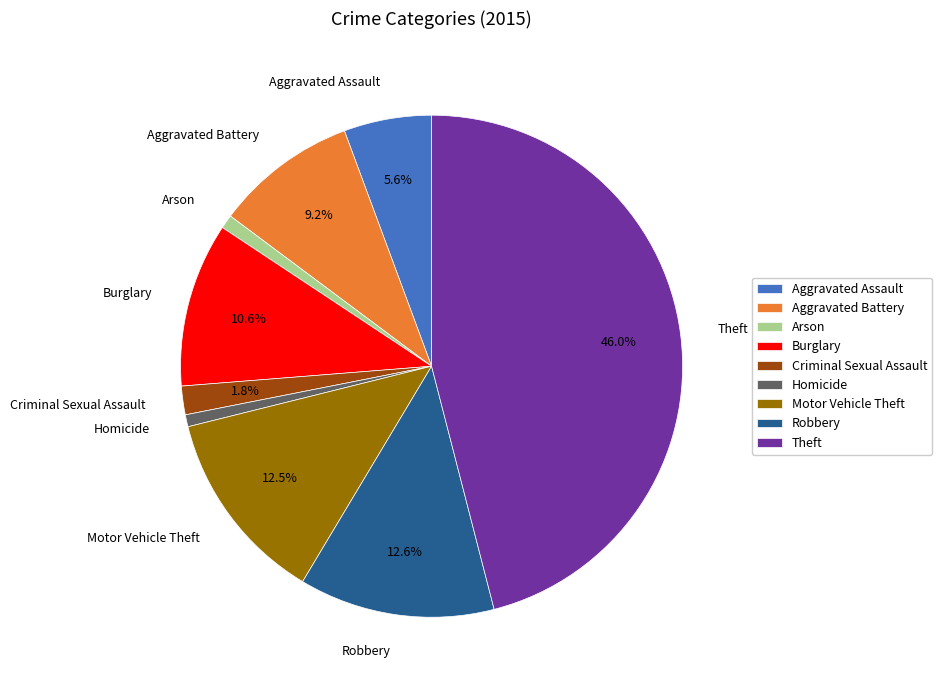

Does any single category account for the majority?

No